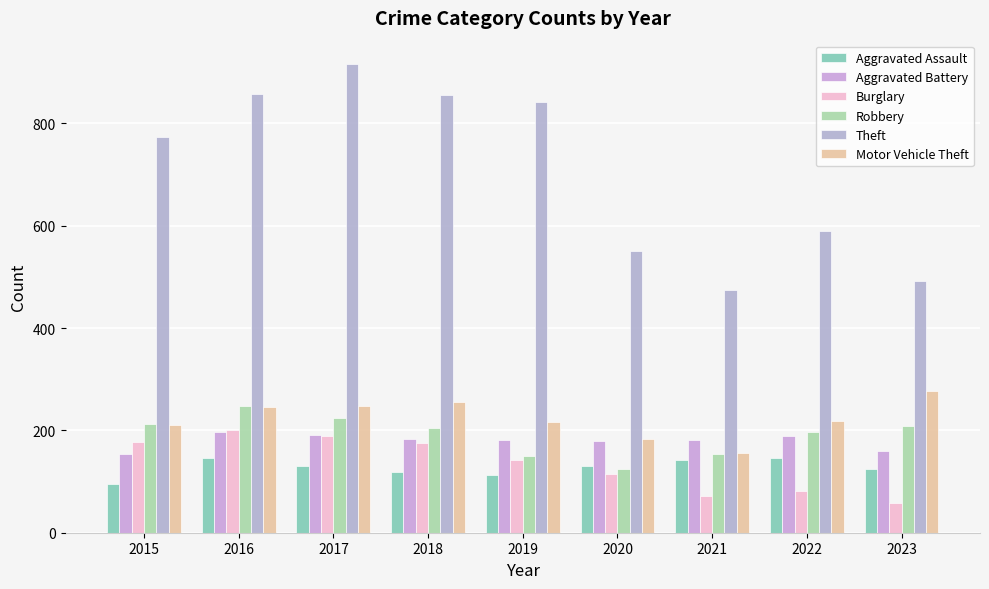

Which category has the lowest value in the Aggravated Assault series?

2015